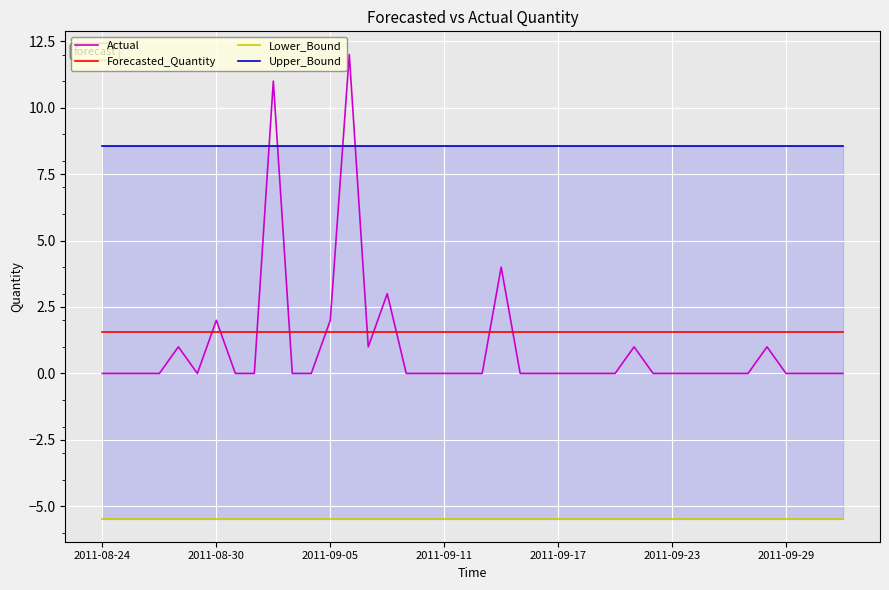

Rank the series by their maximum value, from lowest to highest.

Lower_Bound, Forecasted_Quantity, Upper_Bound, Actual